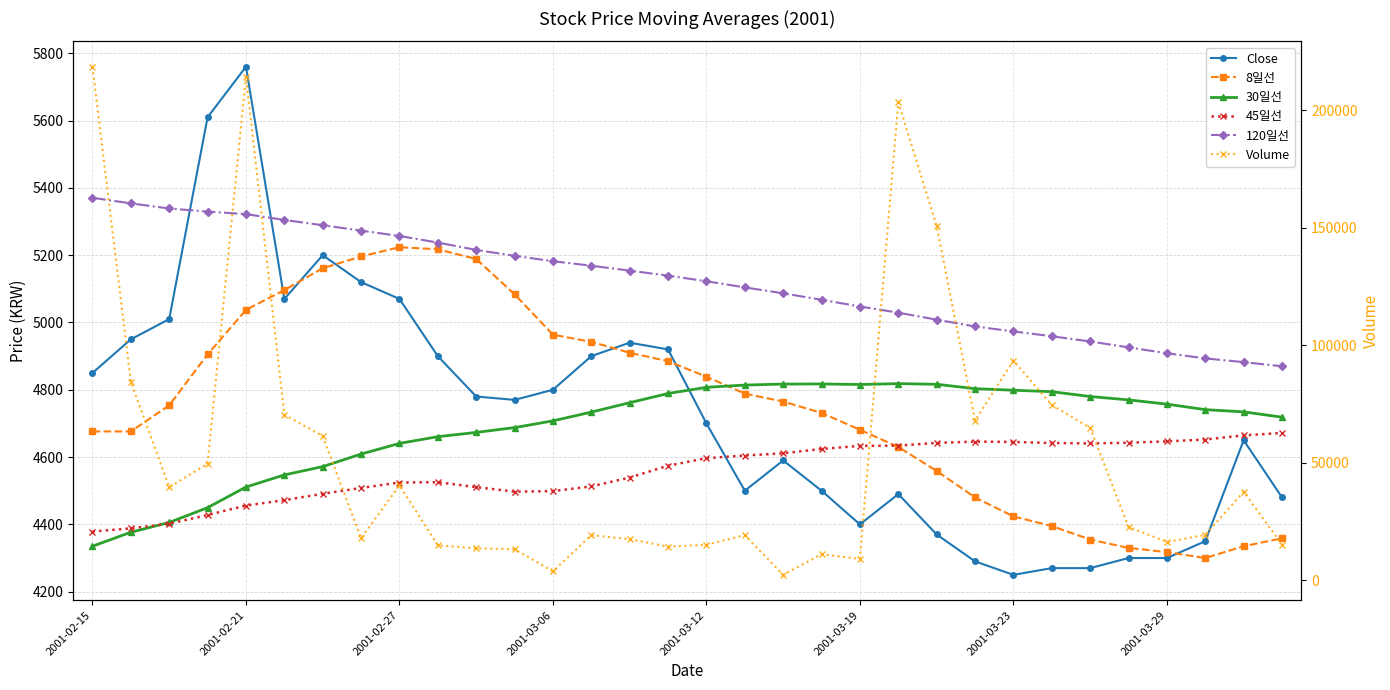

What is the greatest value displayed?

218600.0